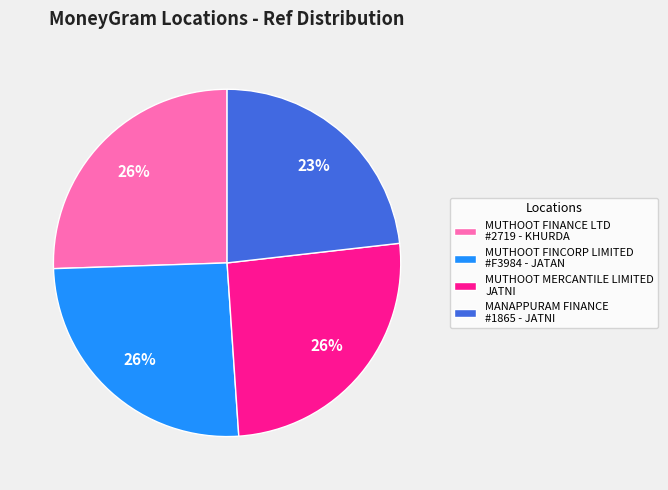

Does any single category account for the majority?

No